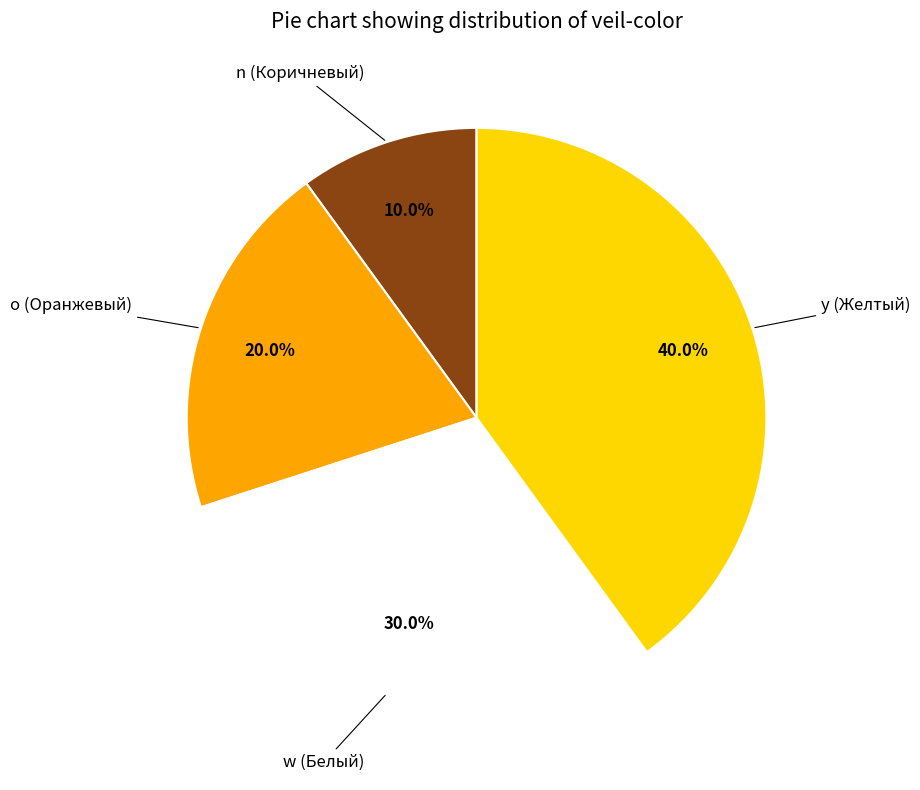

Is there a majority slice in this chart?

No